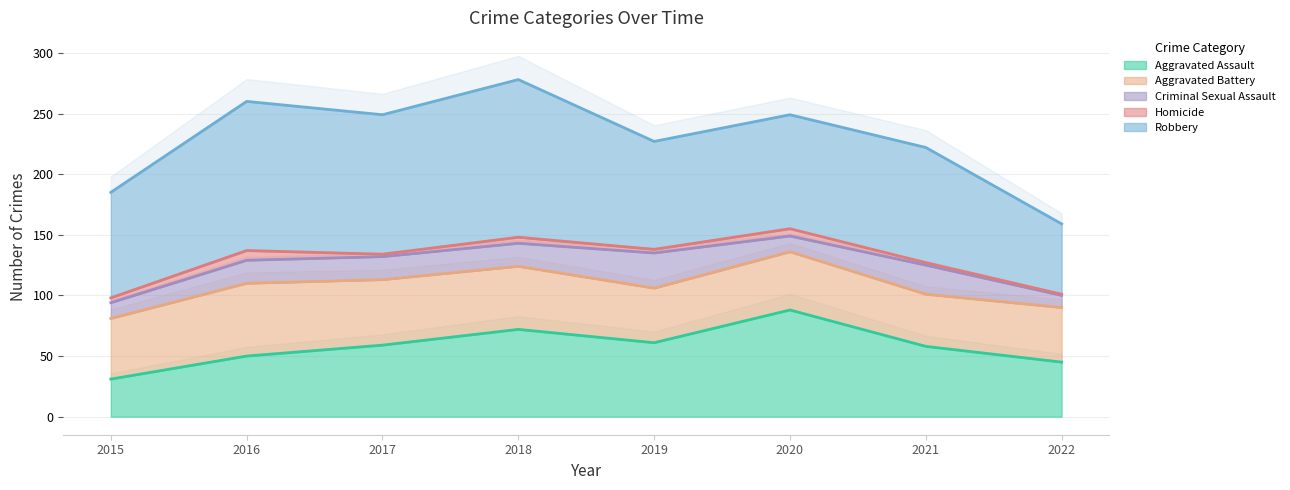

True or false: Aggravated Assault has a value of 72 at 2016.

False